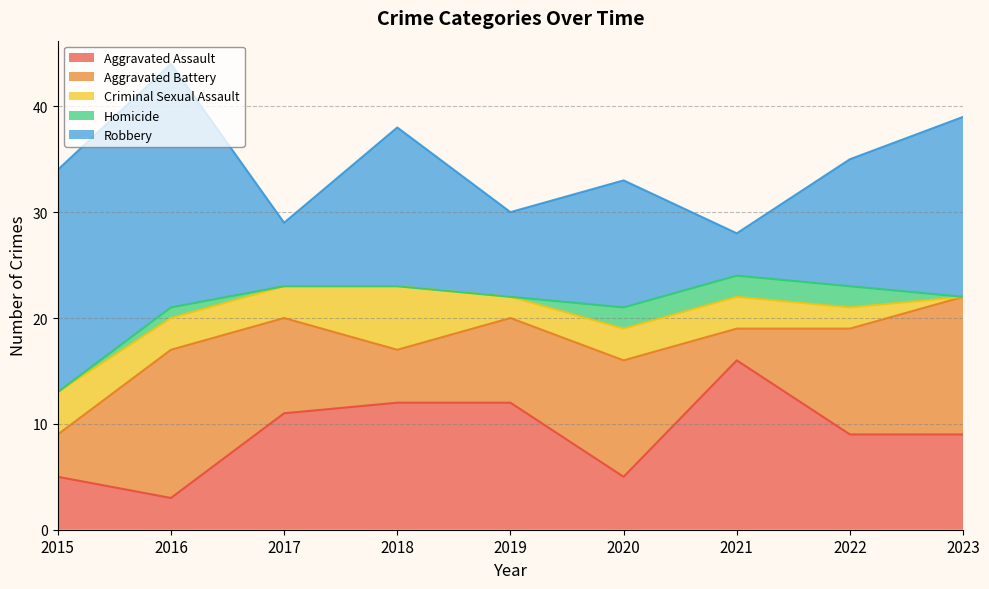

Rank the series by their maximum value, from lowest to highest.

Homicide, Criminal Sexual Assault, Aggravated Battery, Aggravated Assault, Robbery